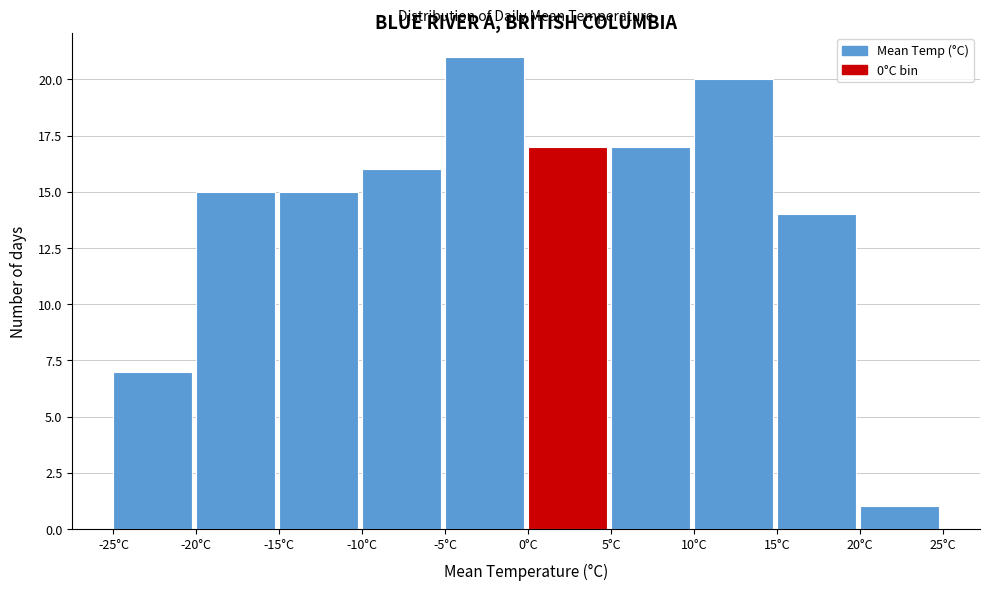

Over which range of the x-axis is the bar tallest?

-5 to 0